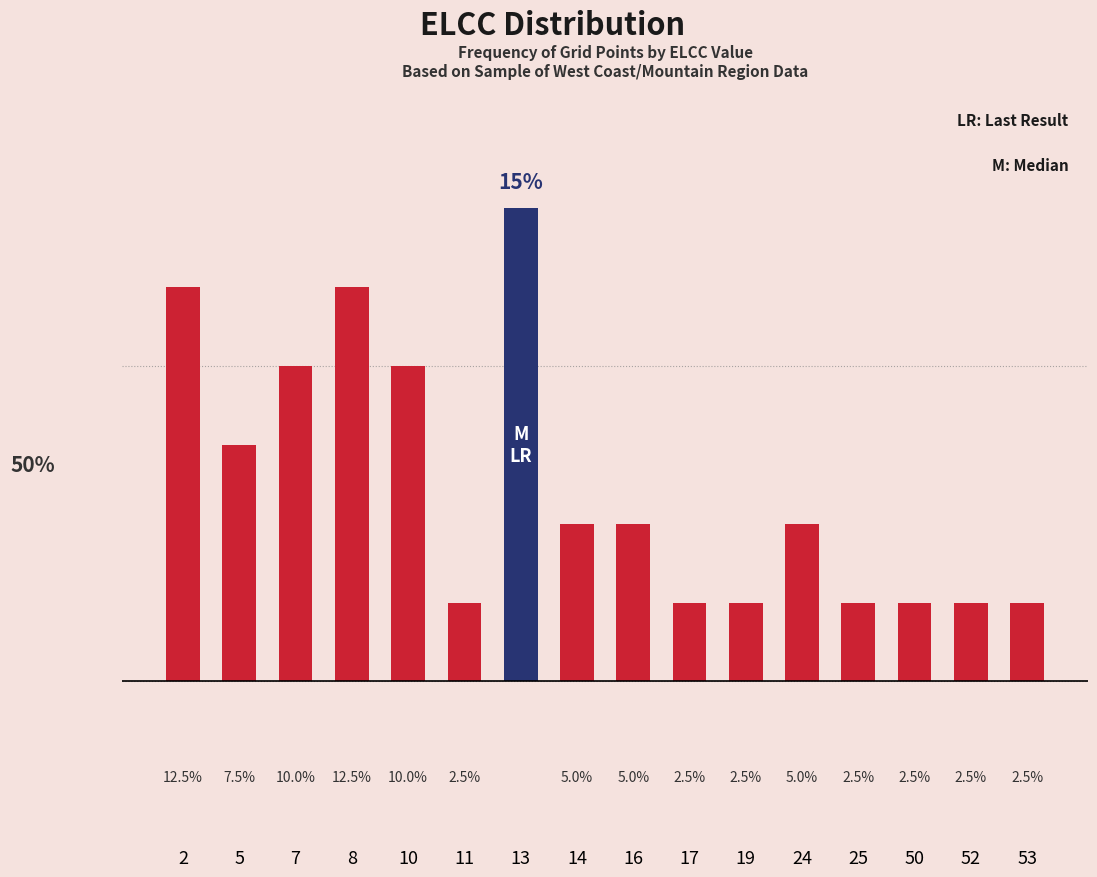

List the labels in order of value, largest first.

13, 2, 8, 7, 10, 5, 14, 16, 24, 11, 17, 19, 25, 50, 52, 53